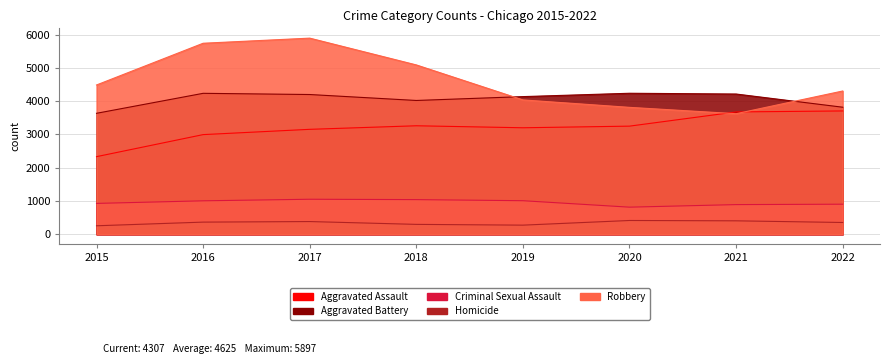

Rank the series by their maximum value, from lowest to highest.

Homicide, Criminal Sexual Assault, Aggravated Assault, Aggravated Battery, Robbery